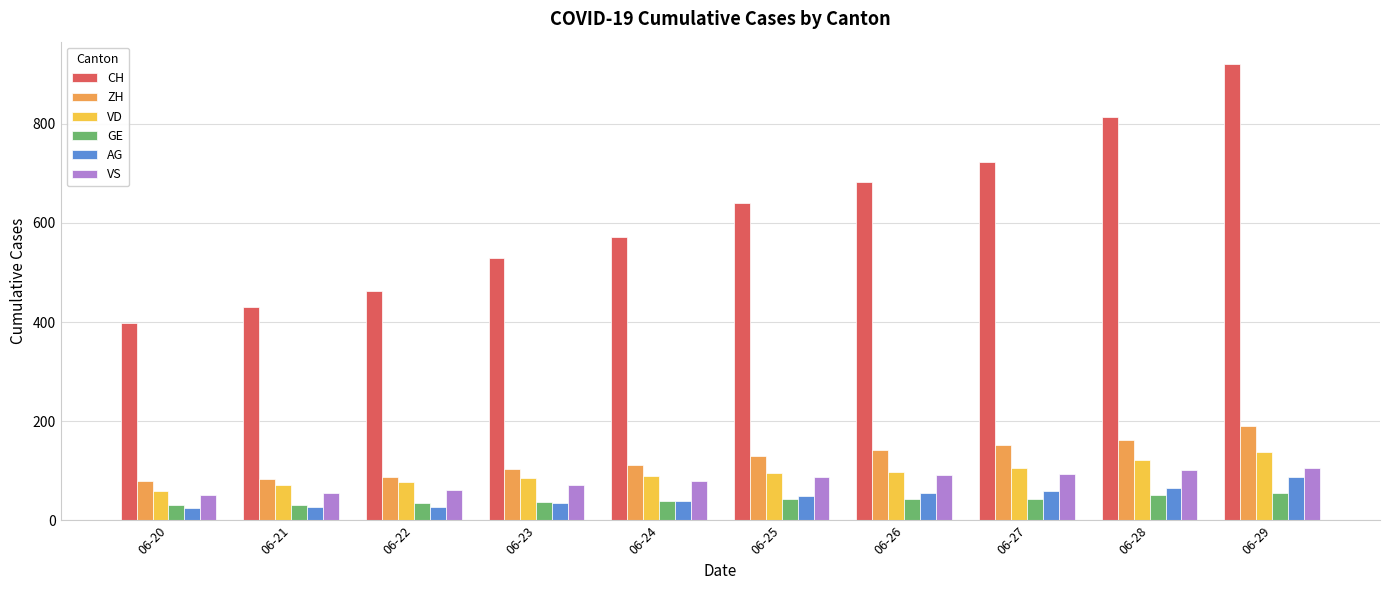

The GE series shows 32 at 06-21. True or false?

True